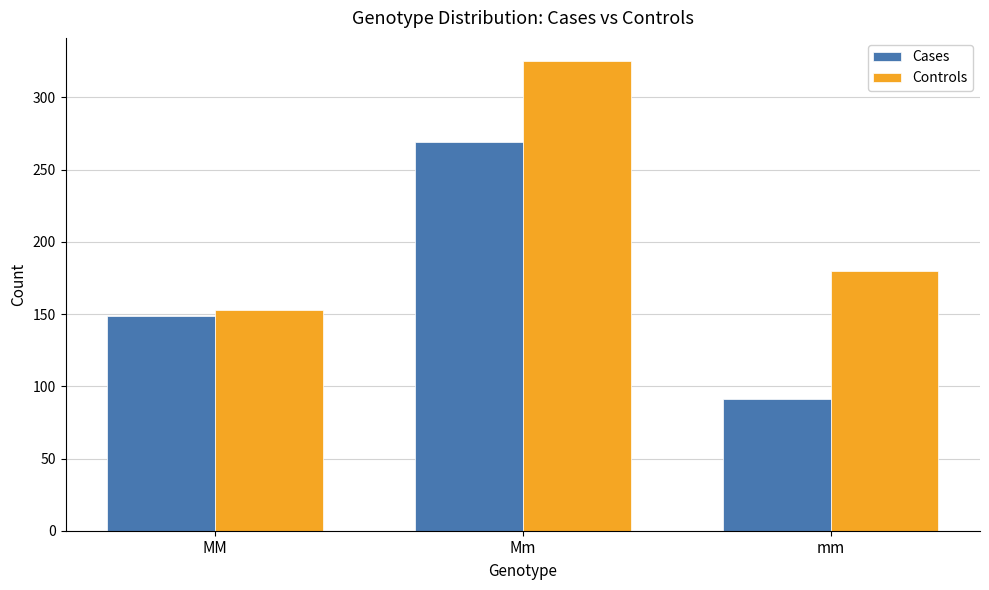

What is the difference between the maximum and minimum values in the Cases series?

178